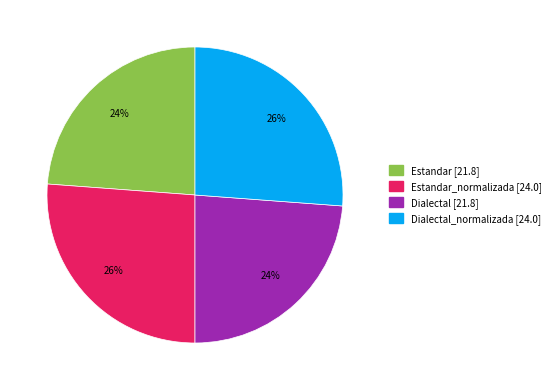

To the nearest percent, what is the difference between the largest and smallest slice percentages?

2%